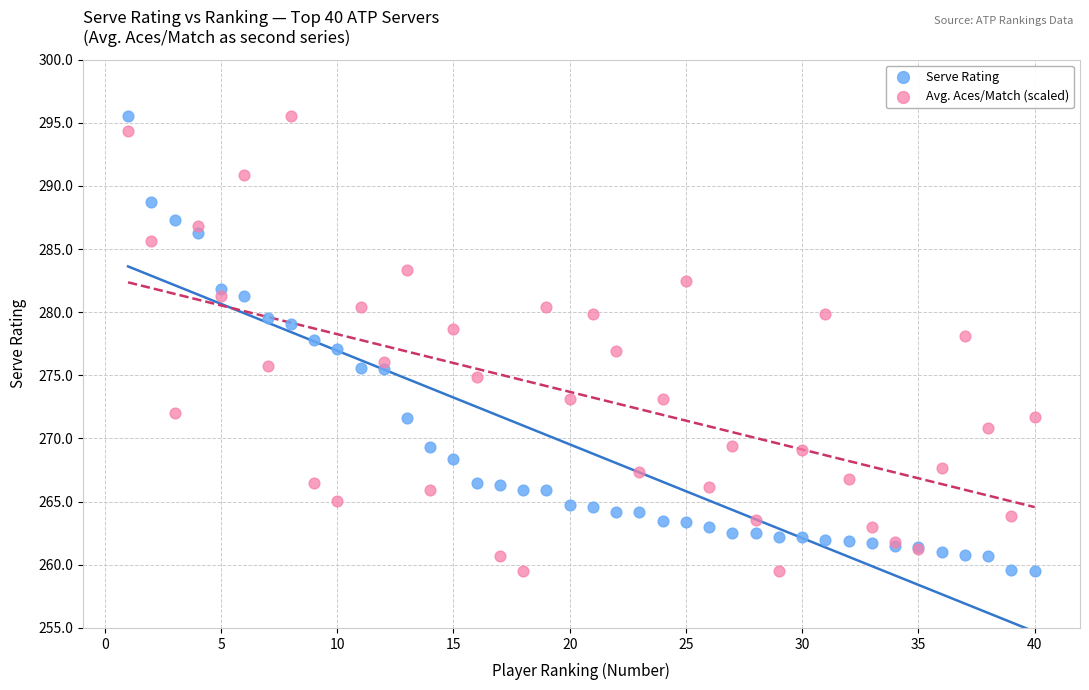

What is the X range (max minus min) for the scatter plot?

39.0